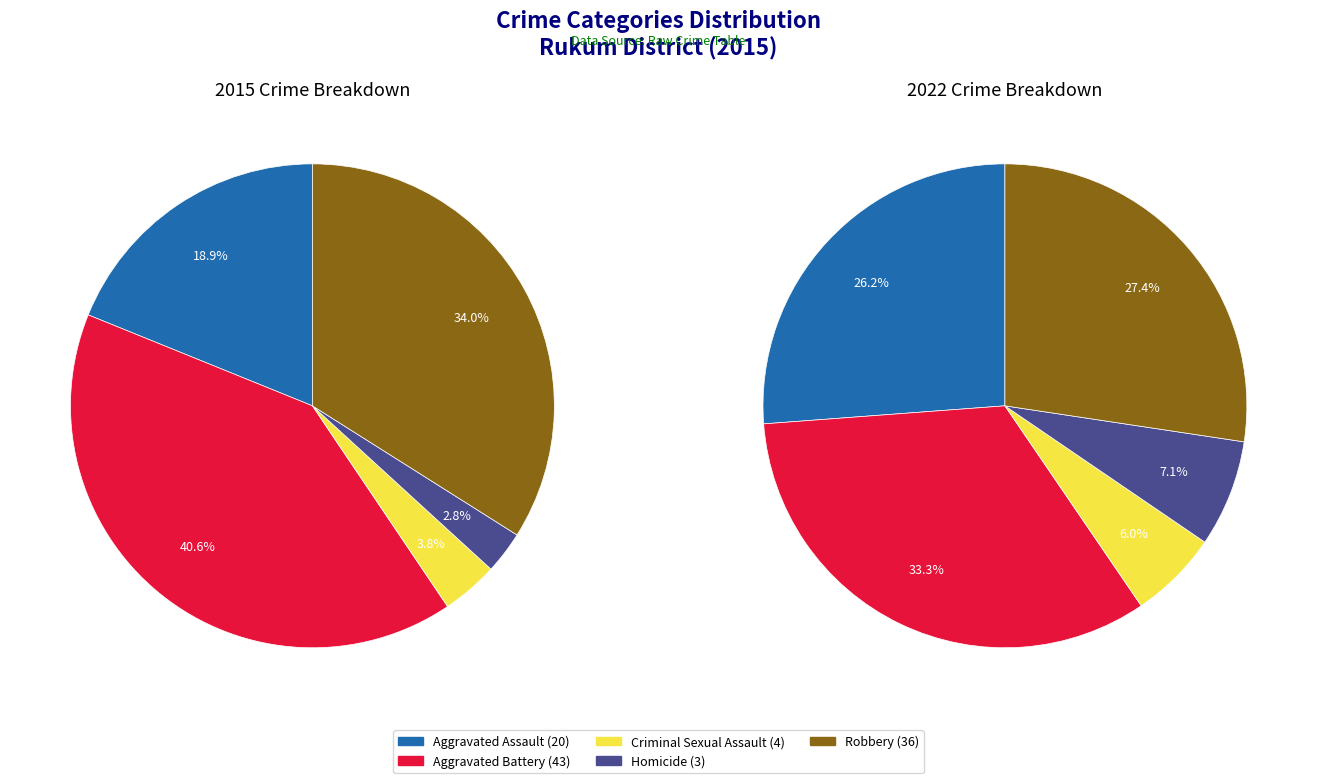

Is there a majority slice in this chart?

No